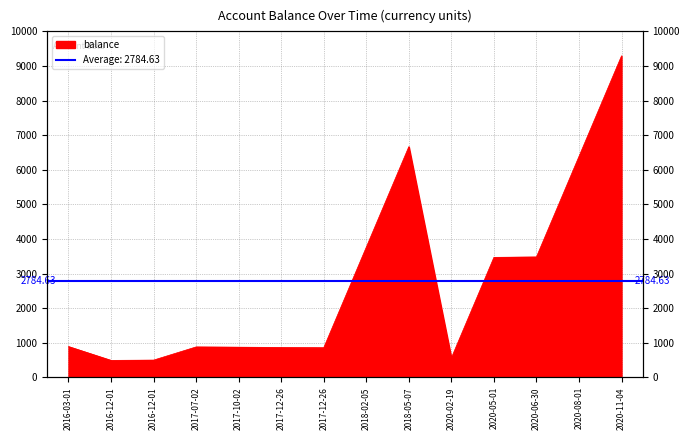

What is the average value?

2784.6